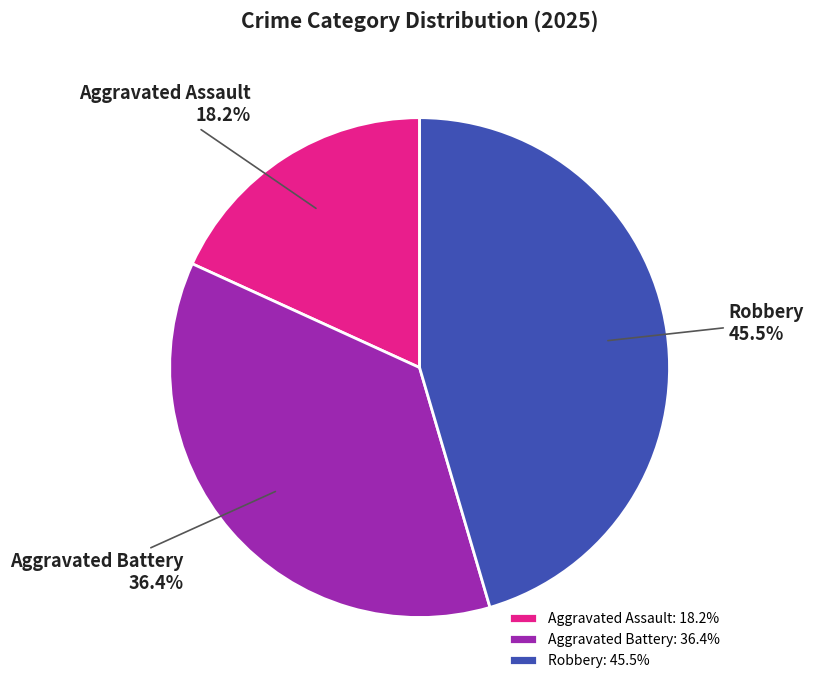

To the nearest percent, what percentage of the pie is Aggravated Battery?

36%